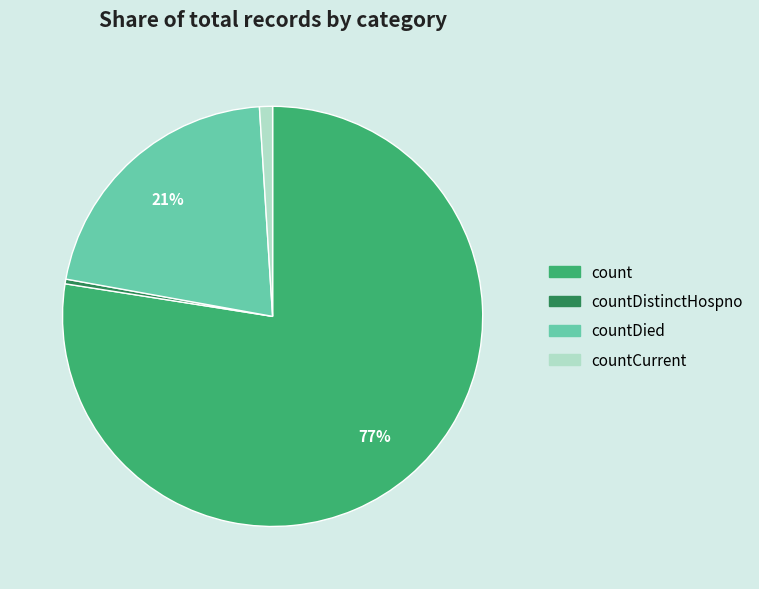

To the nearest percent, what is the average slice percentage?

25%